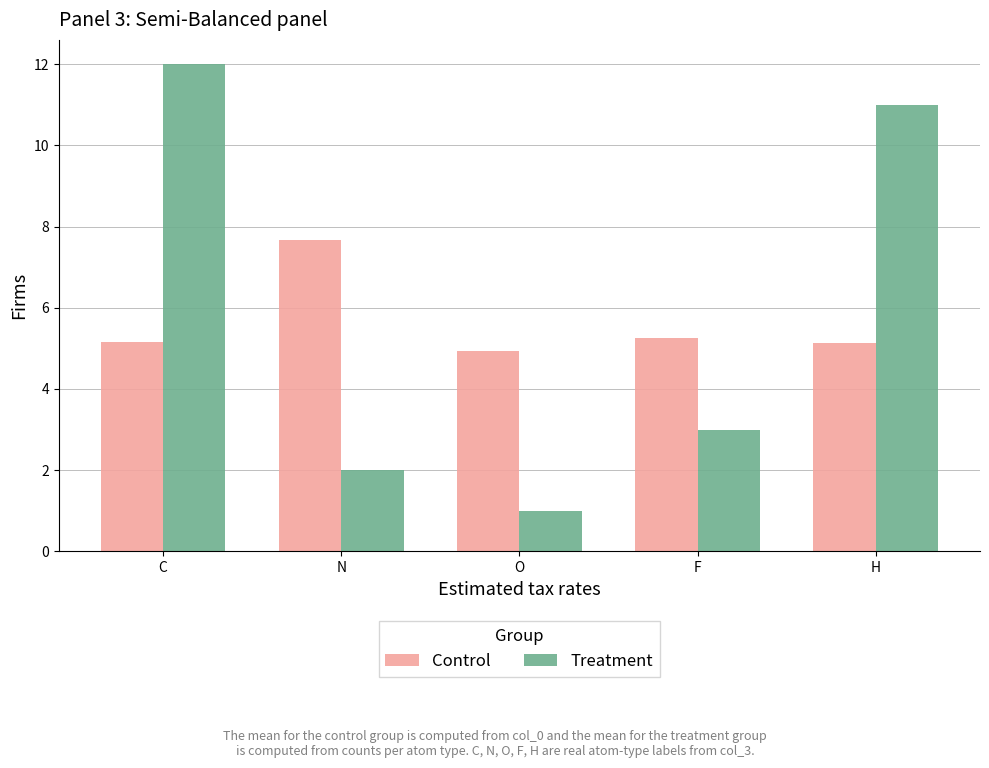

Where does the Treatment series first go above 3?

C